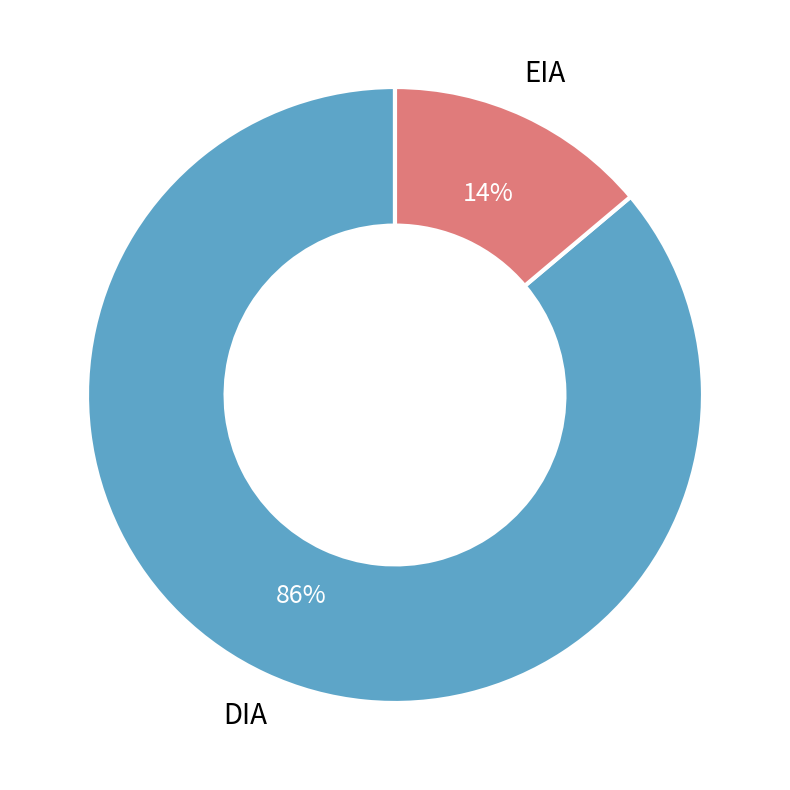

True or false: DIA accounts for 75% of the total.

False